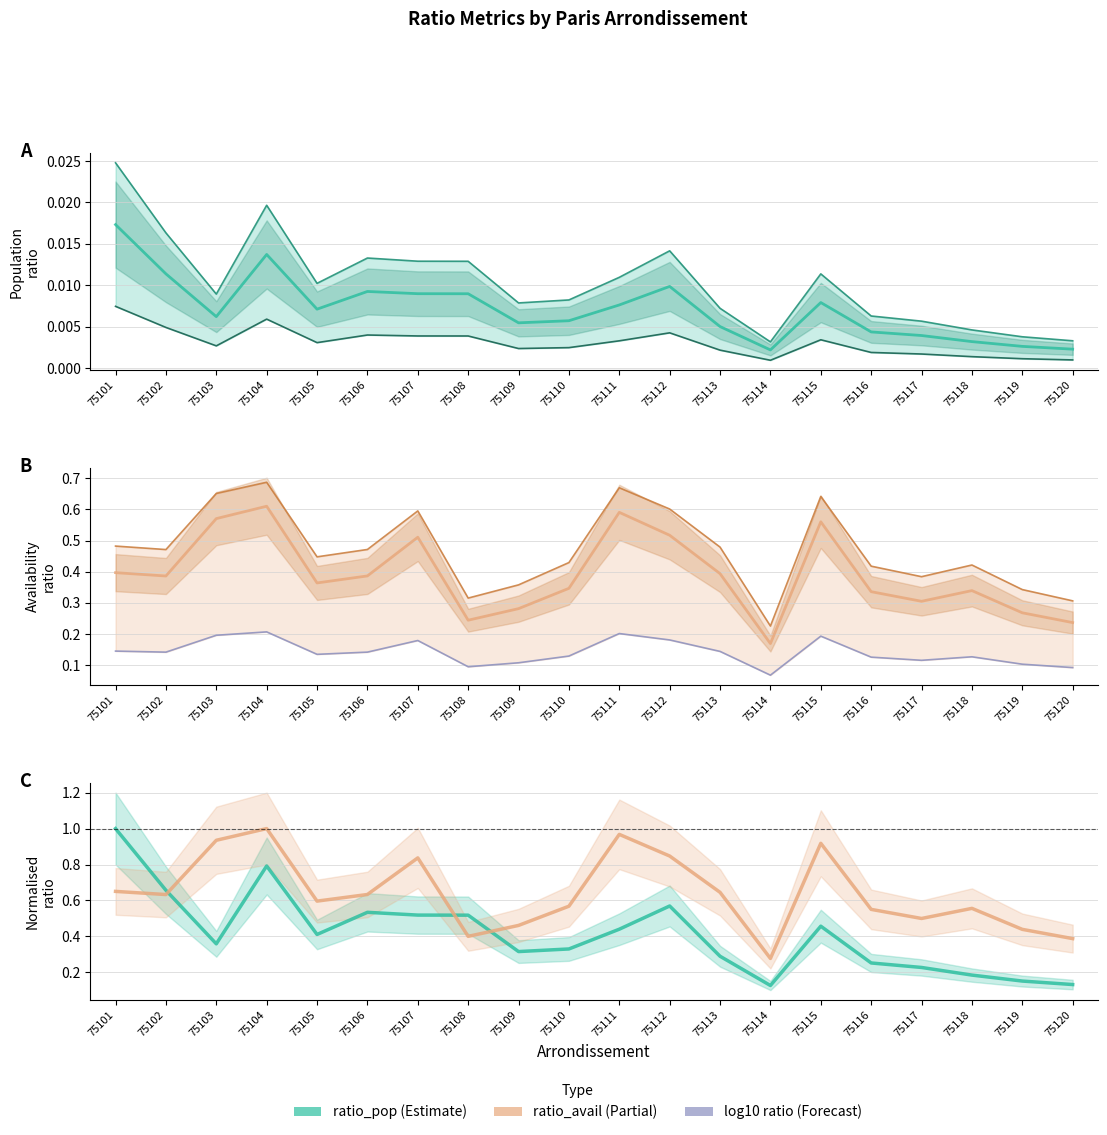

At which category does the chart reach its minimum across all series?

75114